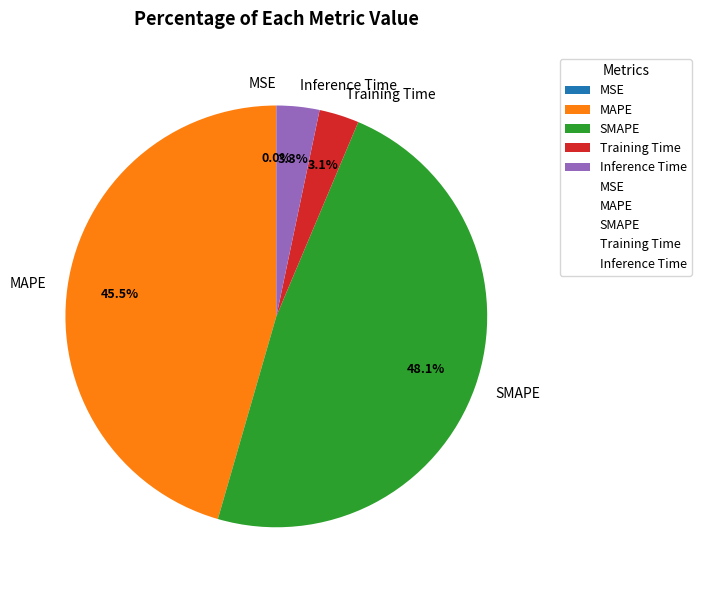

To the nearest percent, what is the average slice percentage?

20%